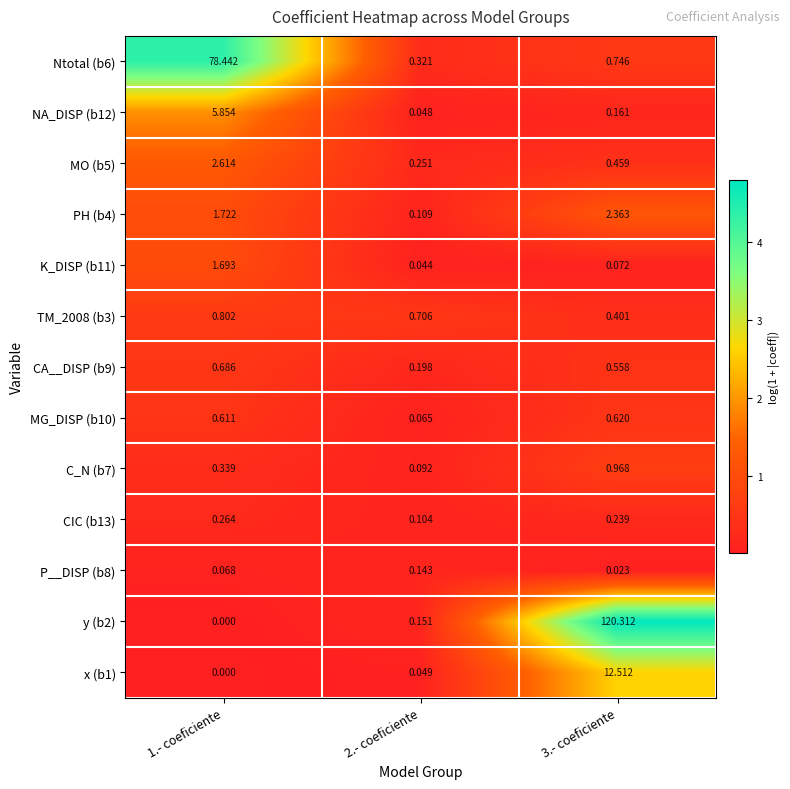

Is the value of C_N (b7) at 2.- coeficiente greater than the value of CIC (b13) at 3.- coeficiente?

No